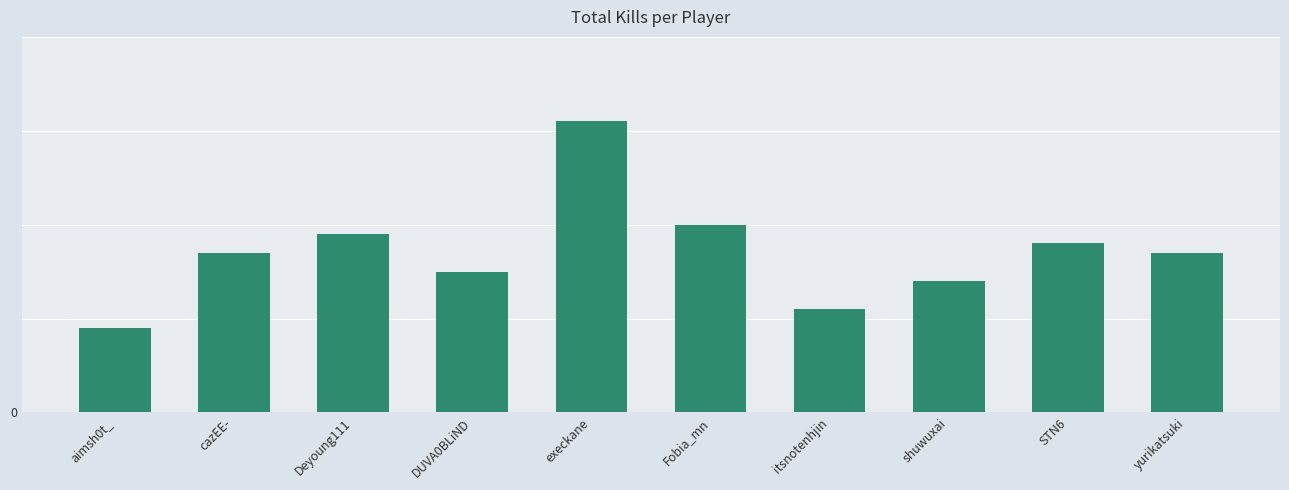

Are the bars horizontal?

No